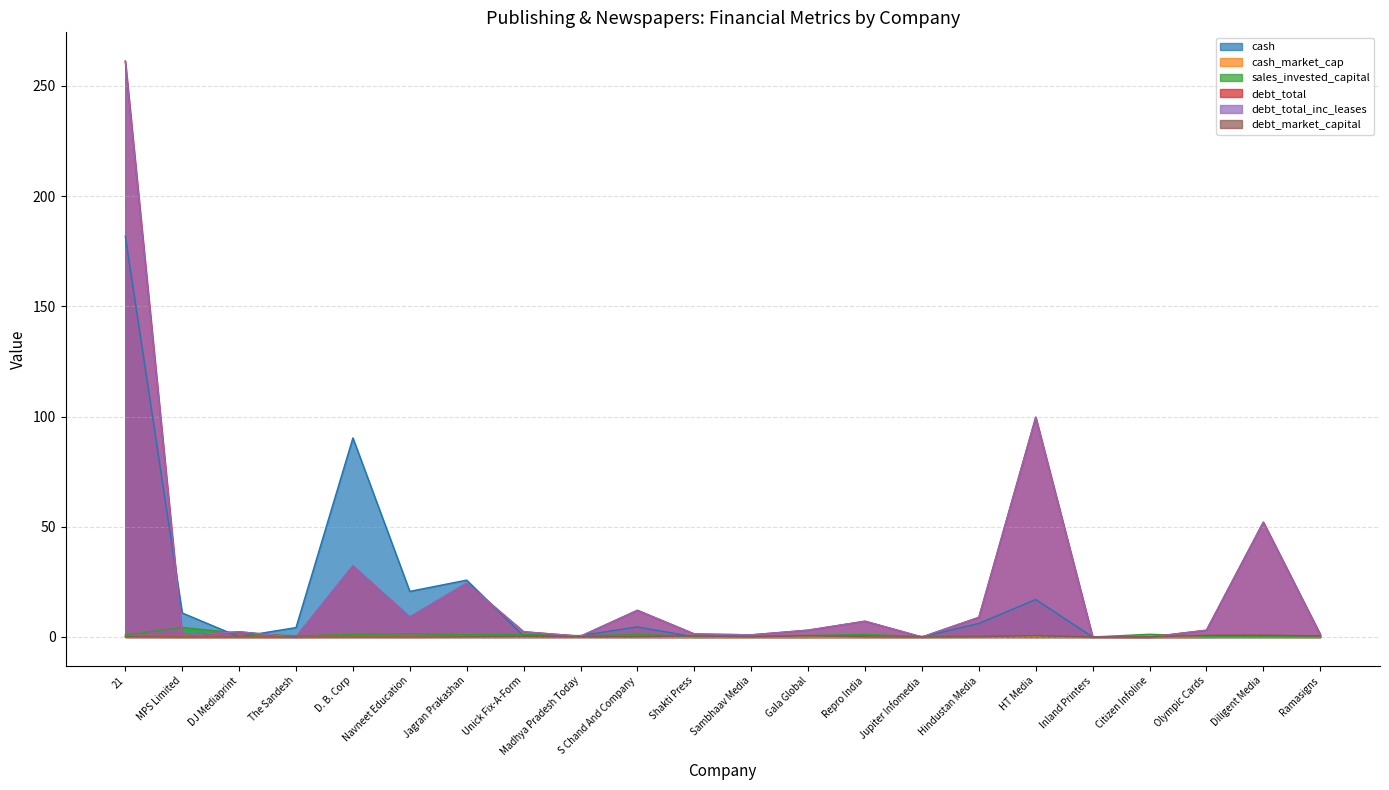

Which series changed the most between Sambhaav Media and Gala Global?

debt_total